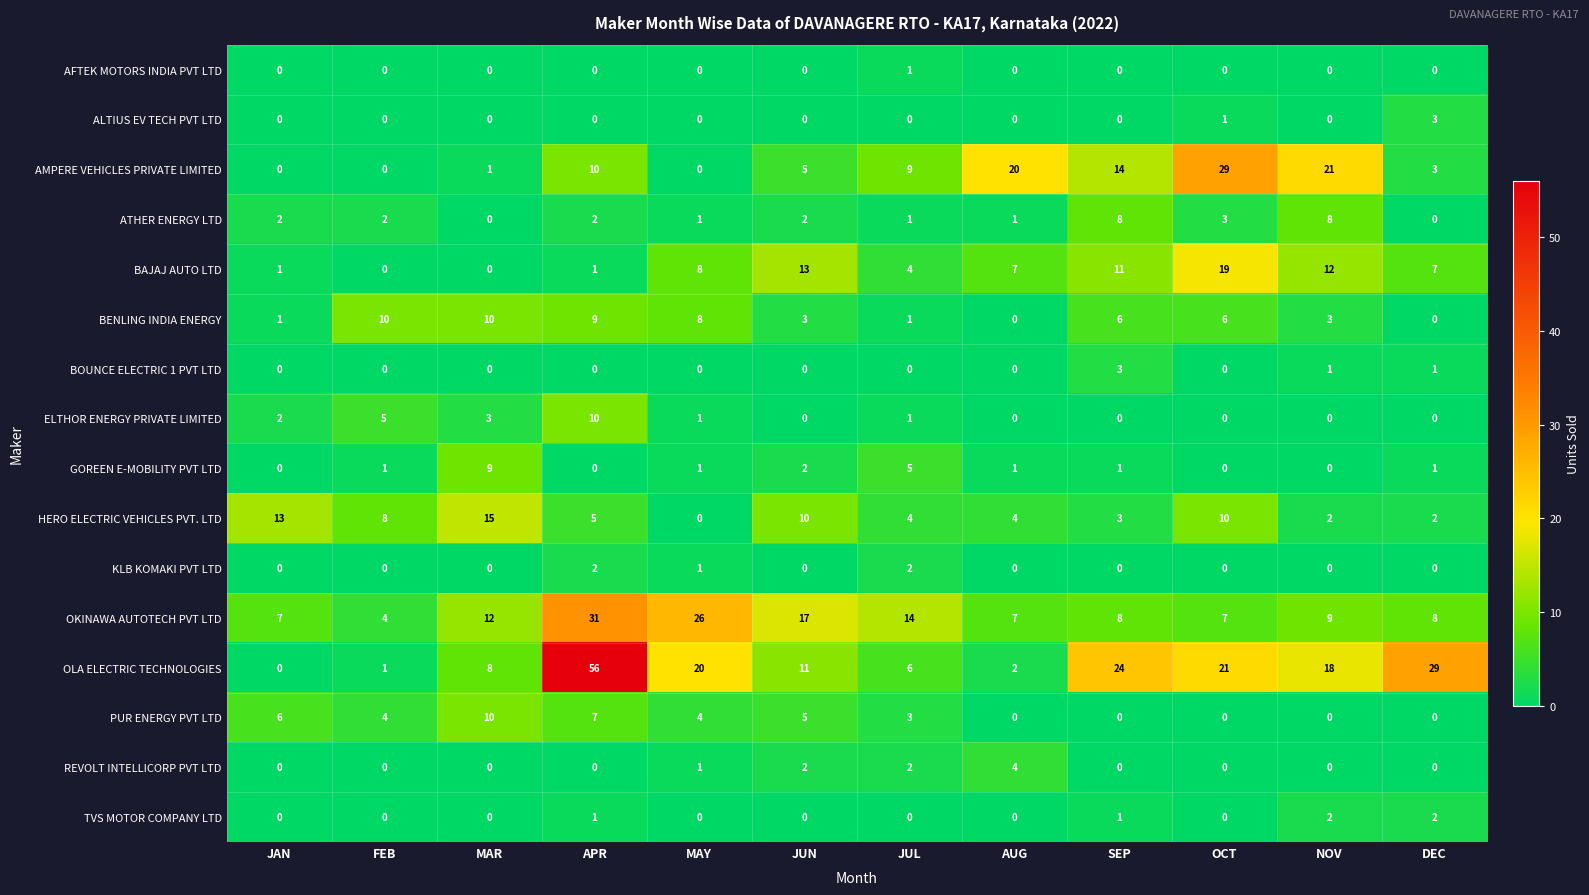

True or false: AMPERE VEHICLES PRIVATE LIMITED has a value of 0 at FEB.

True